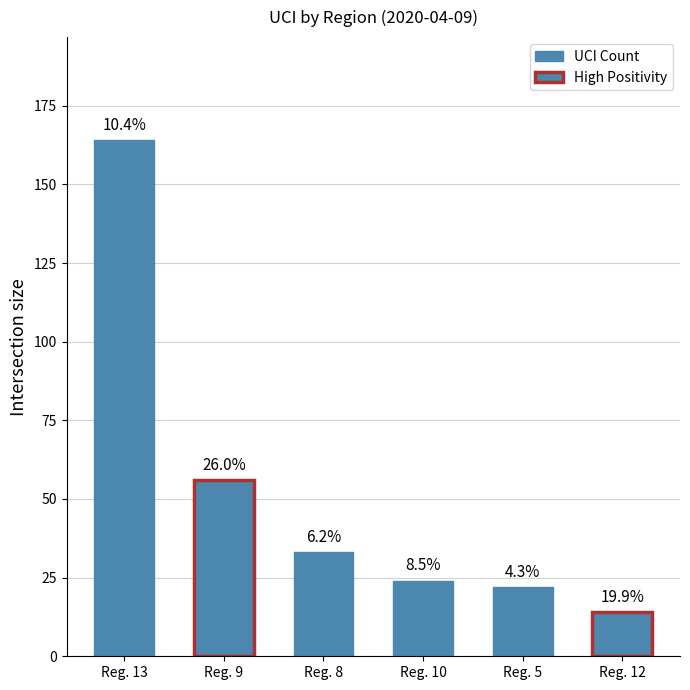

What is the difference between the values at Reg. 9 and Reg. 12?

42